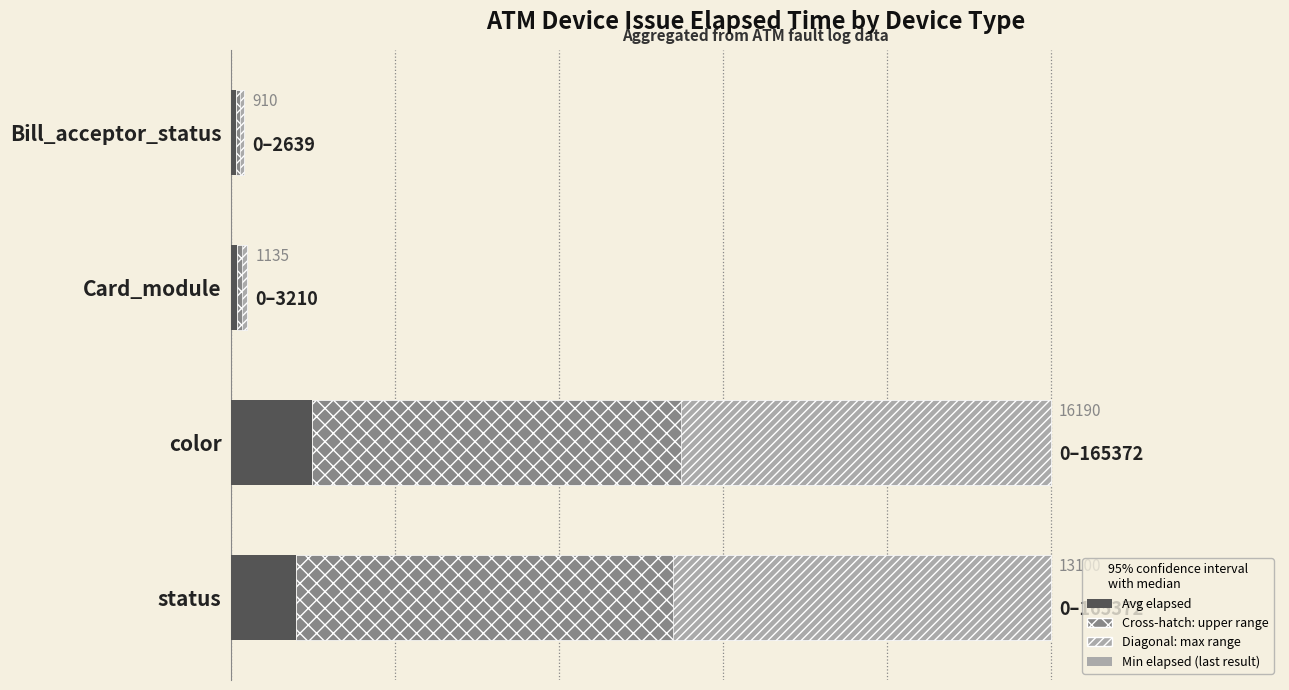

What is the difference between the second highest and second lowest values?

11965